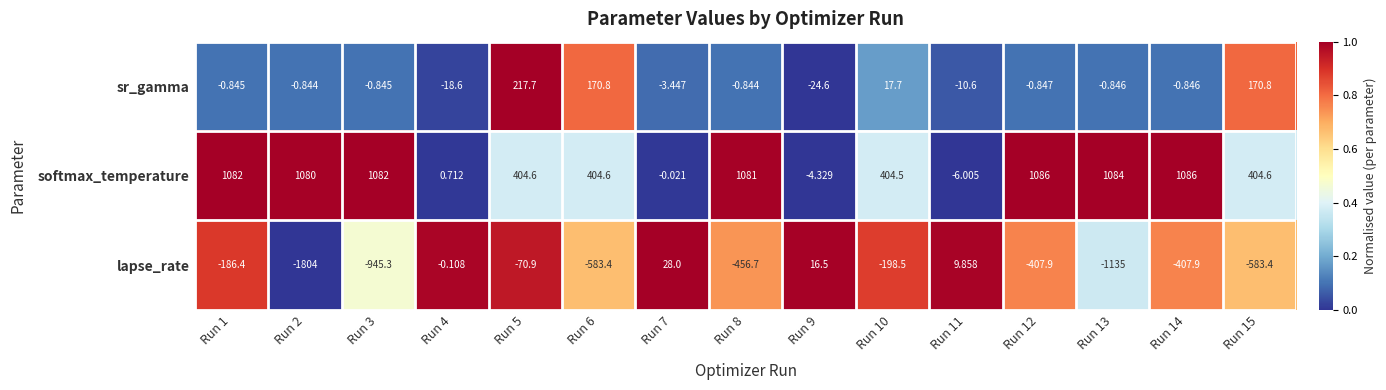

Which series has the largest total across all categories?

softmax_temperature